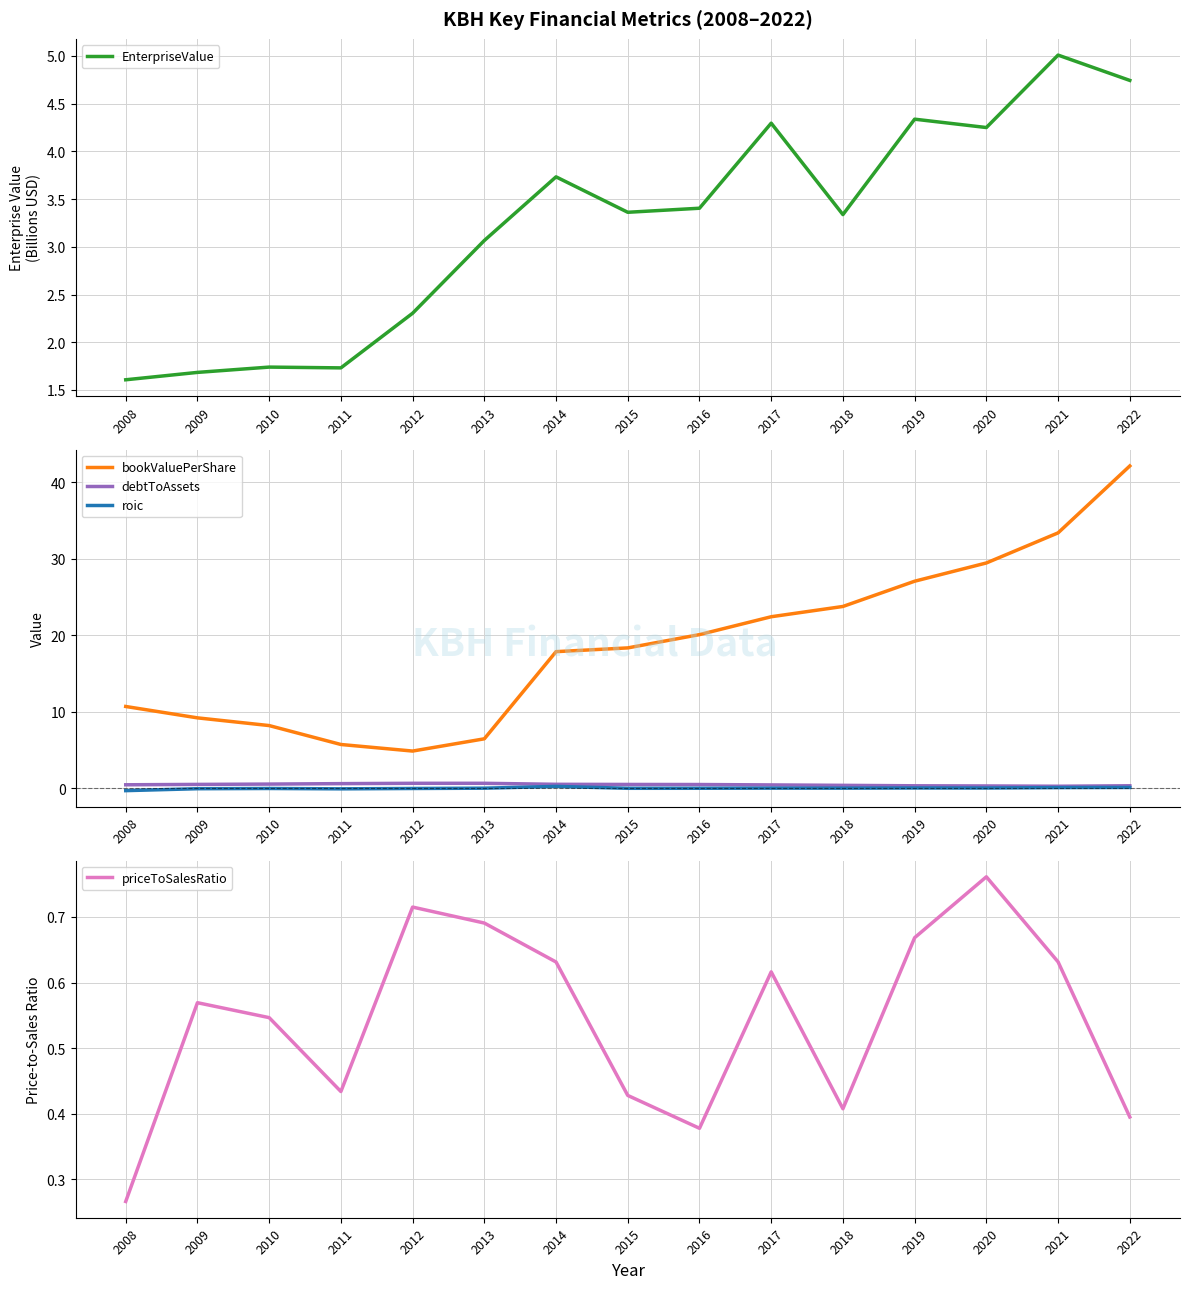

Between 2009 and 2015, which is larger?

2015